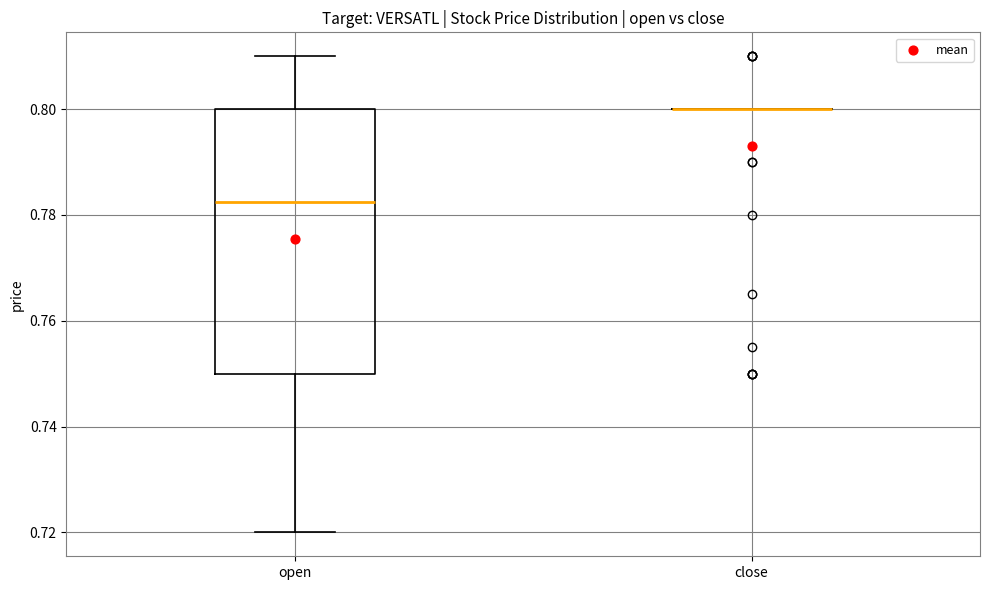

Which box is the tallest, from its lower edge to its upper edge?

open